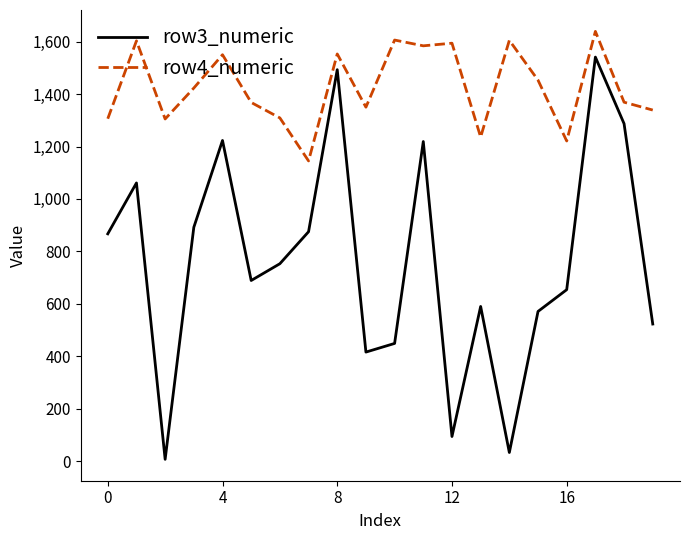

In row3_numeric, how many points are higher than both neighbors (excluding endpoints)?

6